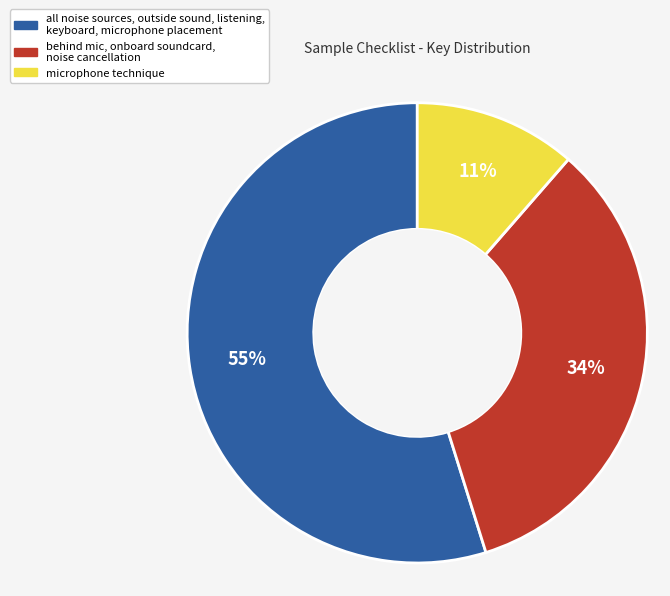

Is there any slice that represents more than half of the pie?

Yes